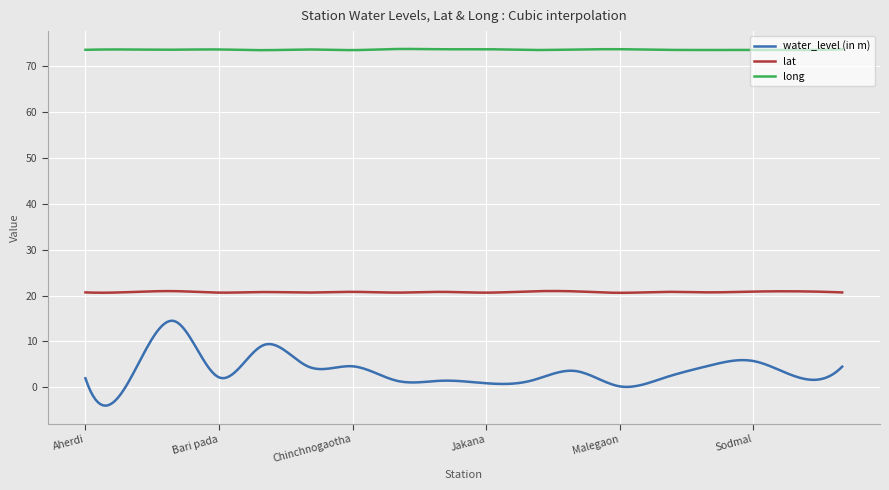

True or false: long and water_level (in m) intersect in this chart.

False